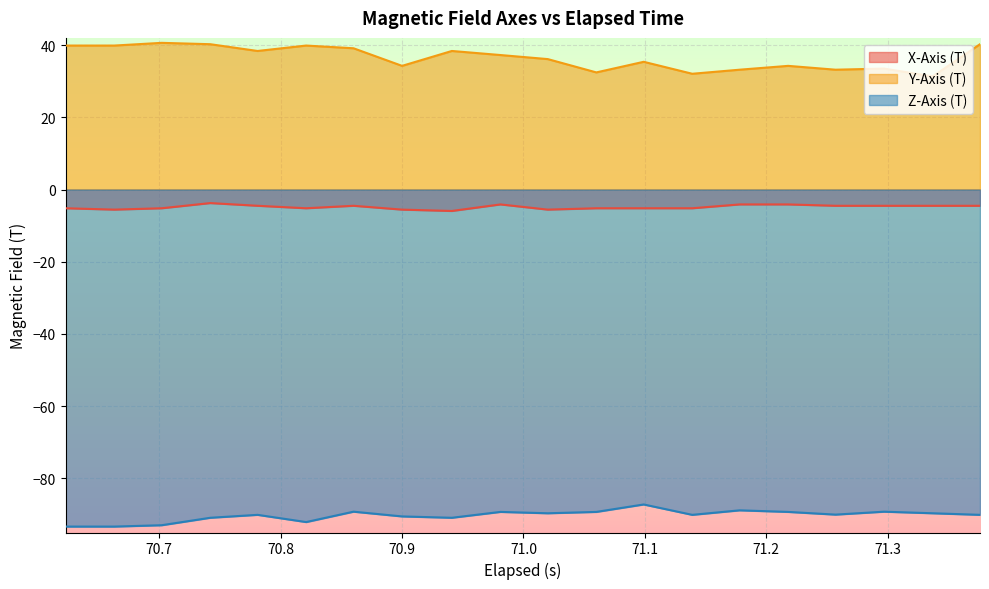

Rank the series by their average value, from highest to lowest.

Y-Axis (T), X-Axis (T), Z-Axis (T)